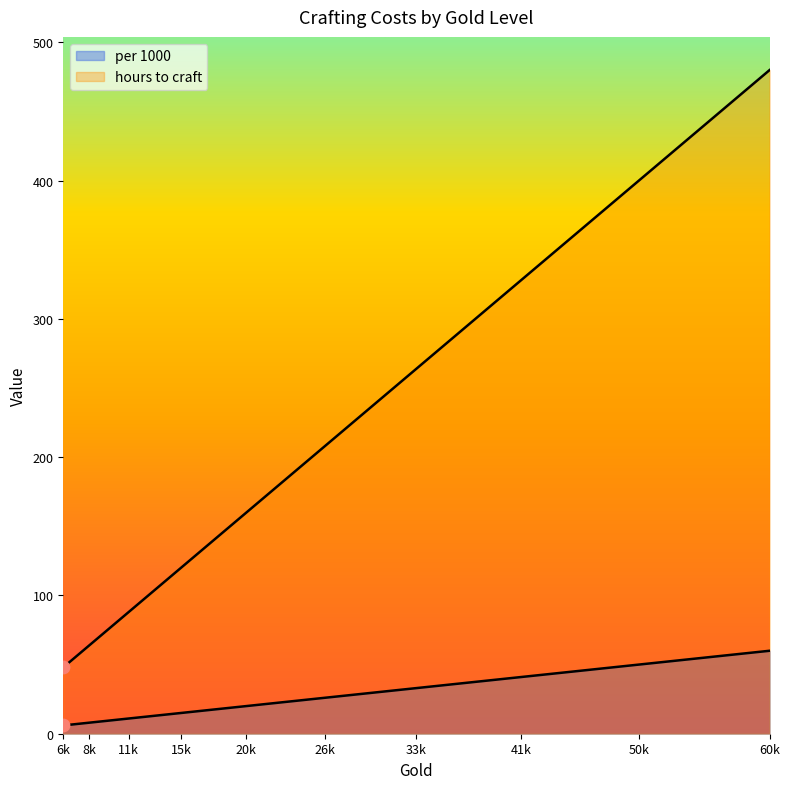

What are all the series names shown in the legend?

per 1000, hours to craft